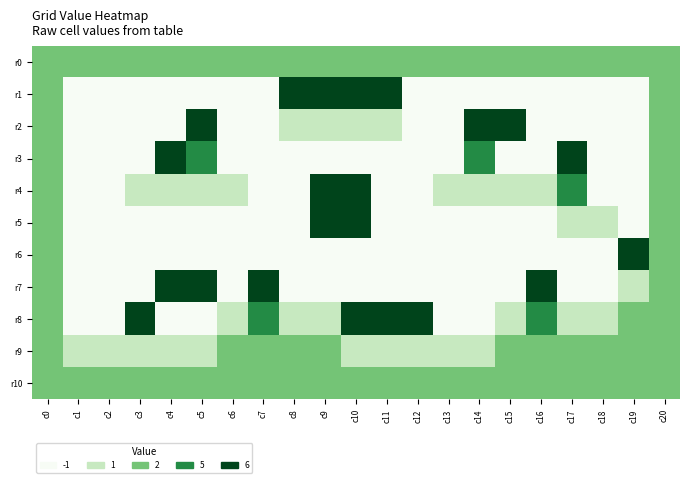

What is the total value across all series at c3?

6